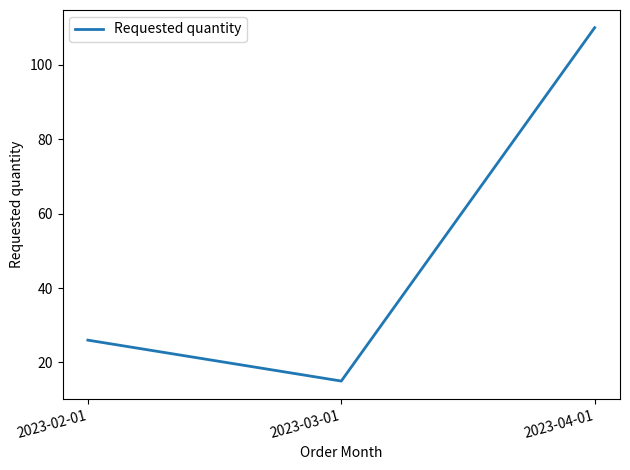

Reading right to left, list all the values displayed in this chart.

2023-04-01=110	2023-03-01=15	2023-02-01=26